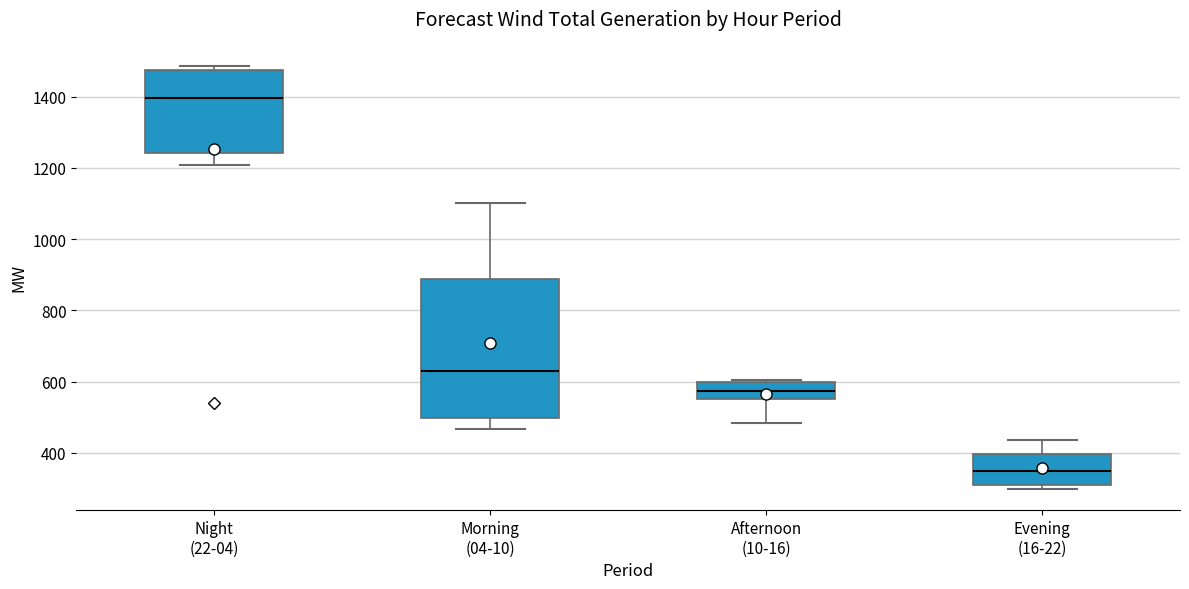

Reading left to right, read every box against the y-axis: the position of its median line, the range the box covers, and the ends of its whiskers. The values are not printed on the chart, so give them approximately, as read against the axis.

Night (22-04): median 1400, box 1240 to 1480, whiskers 1200 to 1480 (just above the box's upper edge)
Morning (04-10): median 640, box 500 to 880, whiskers 460 to 1100
Afternoon (10-16): median 580, box 560 to 600, whiskers 480 to 600
Evening (16-22): median 340, box 320 to 400, whiskers 300 to 440